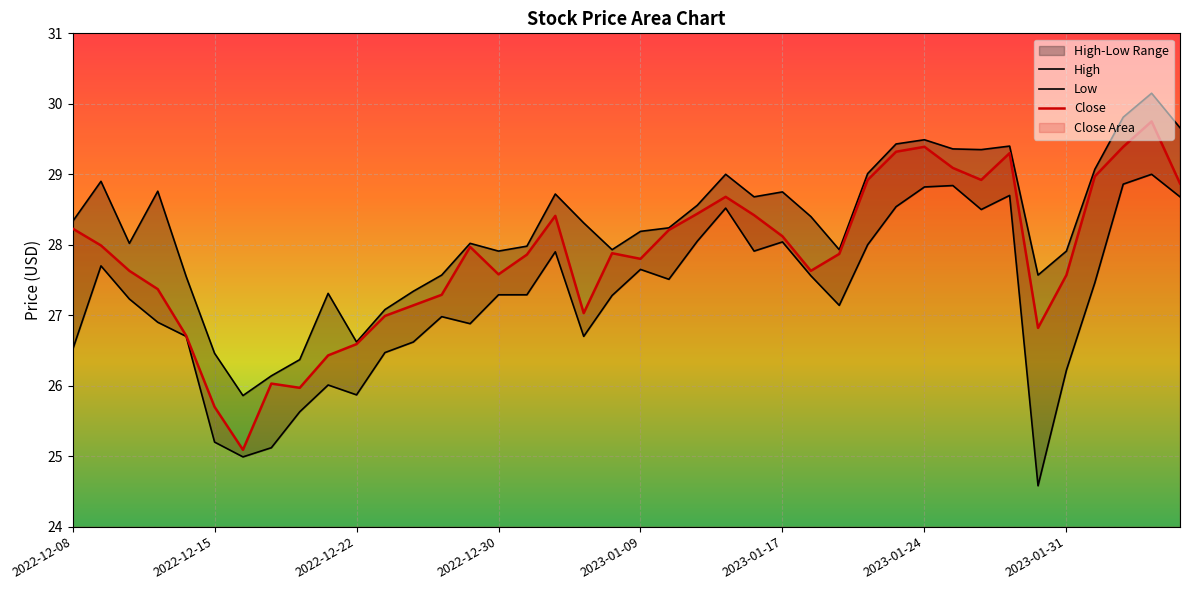

What is the label of the 21st point from the right?

2023-01-06